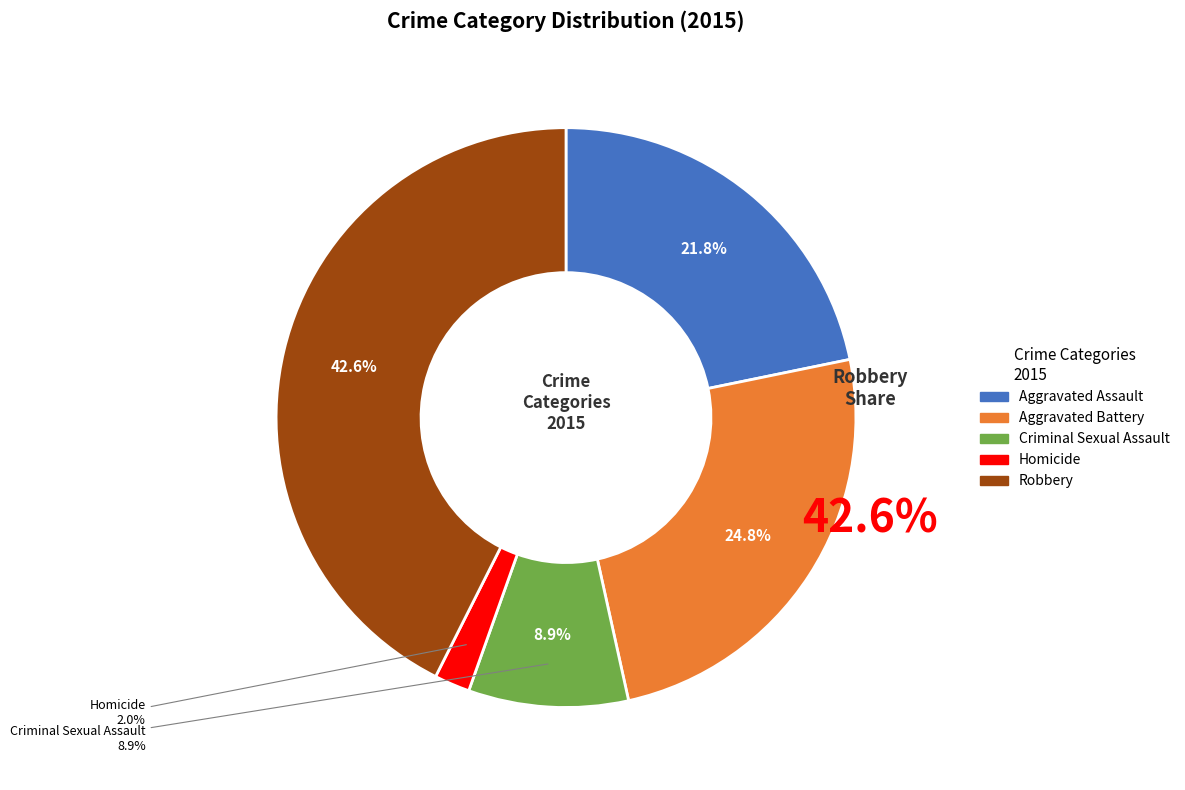

Which slice is the largest?

Robbery